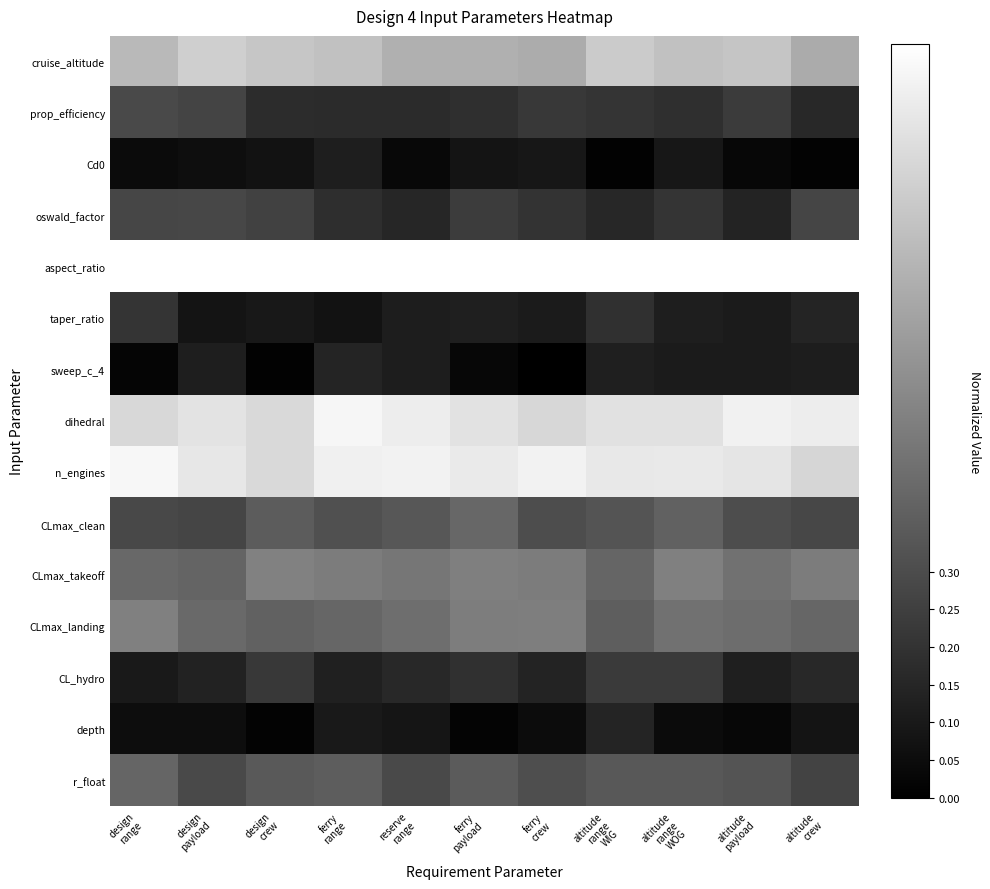

Rank the series at ferry payload from lowest to highest value.

depth, sweep_c_4, Cd0, taper_ratio, prop_efficiency, CL_hydro, oswald_factor, r_float, CLmax_clean, CLmax_landing, CLmax_takeoff, cruise_altitude, dihedral, n_engines, aspect_ratio